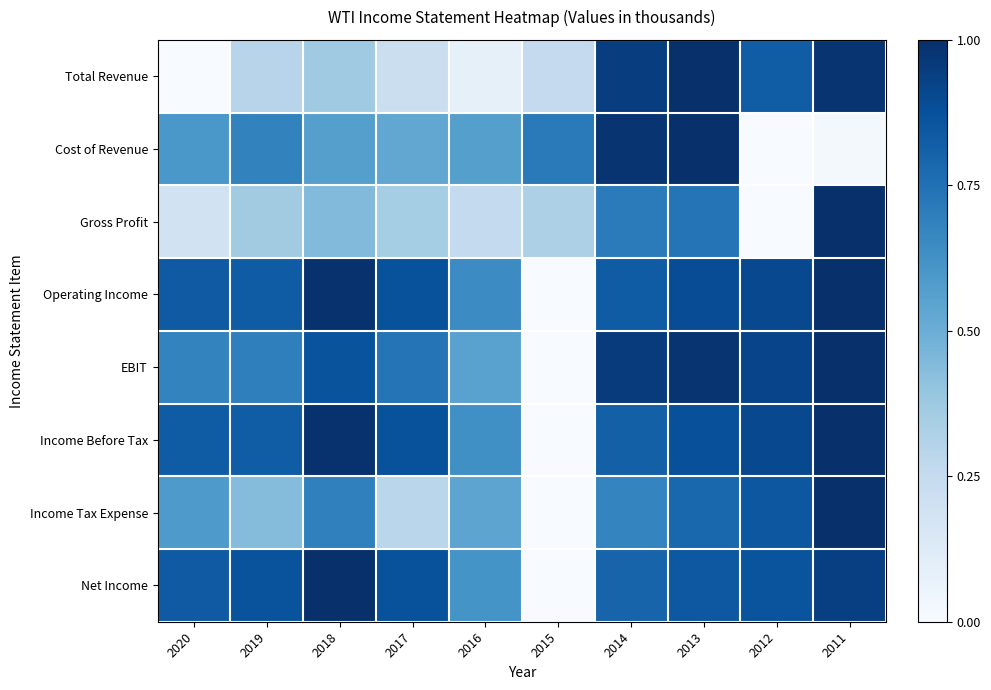

How many data points does each series have?

10